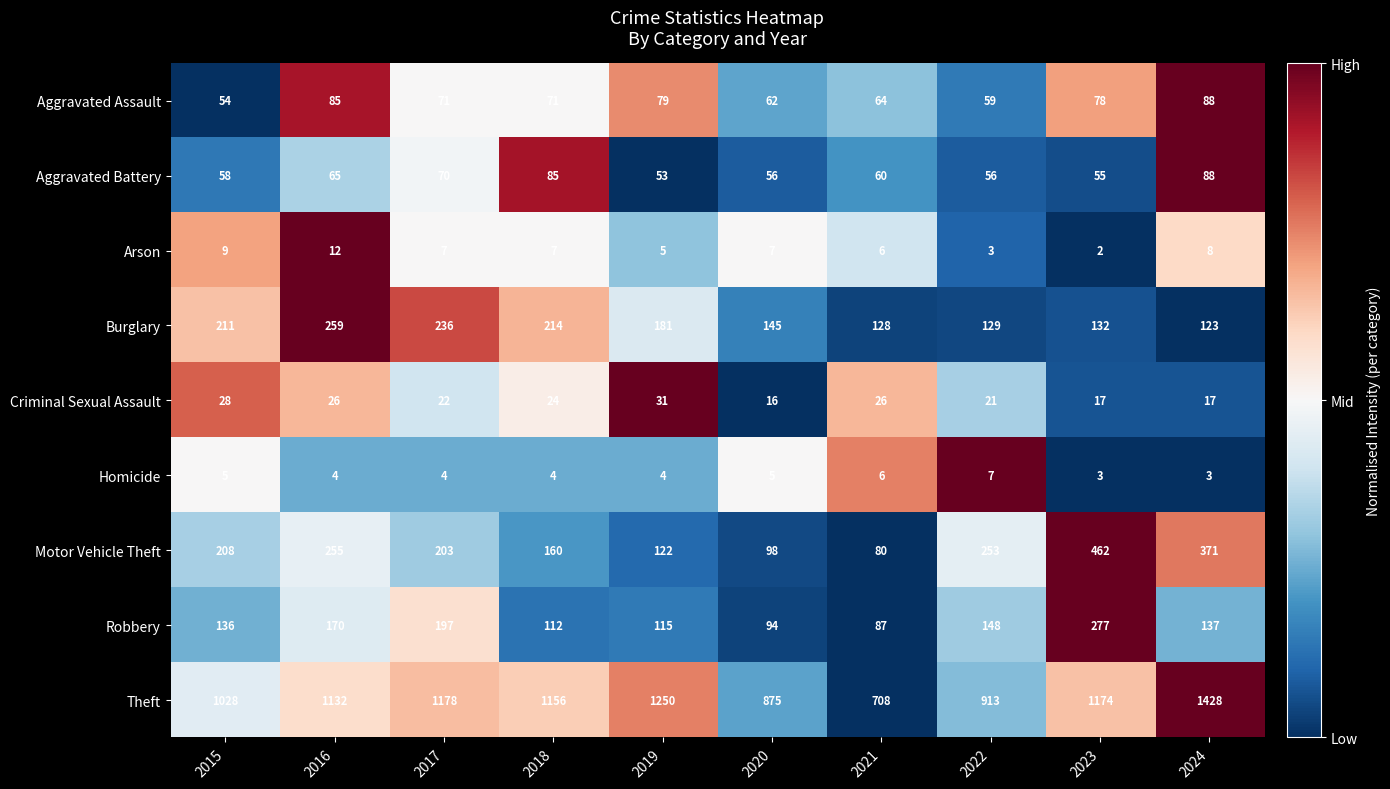

True or false: Burglary has a value of 132 at 2023.

True